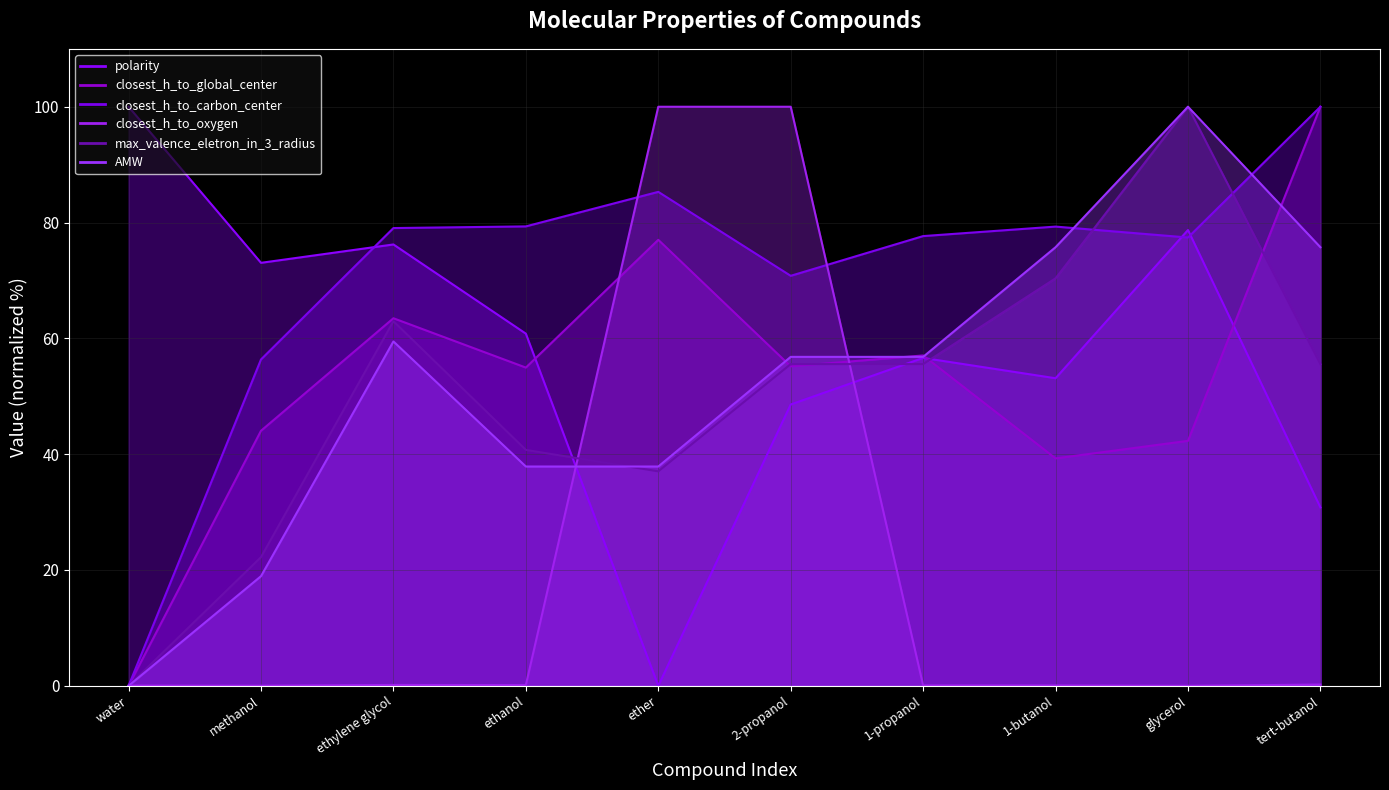

Which series has the largest total across all categories?

closest_h_to_carbon_center